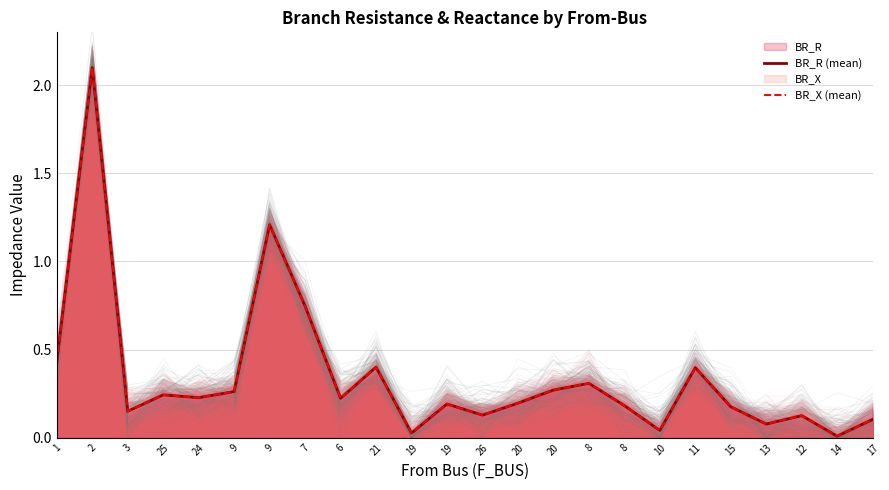

What is the approximate value of BR_X (mean) at 20?

0.2